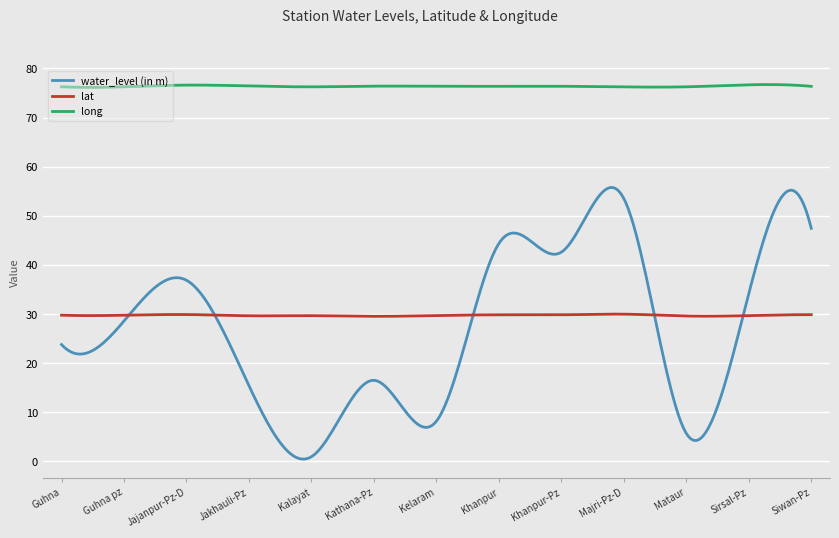

What is the greatest value displayed?

76.7